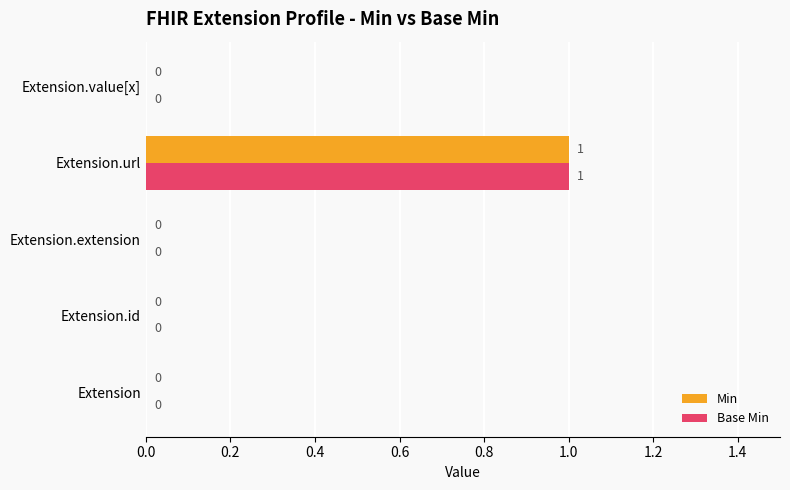

The value of Min at Extension.extension is 0. True or false?

True